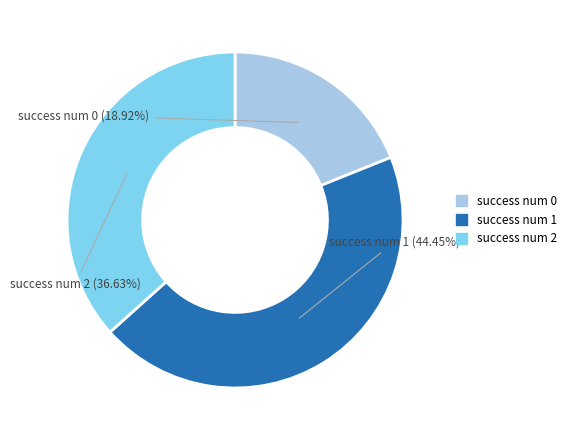

Is there any slice that represents more than half of the pie?

No